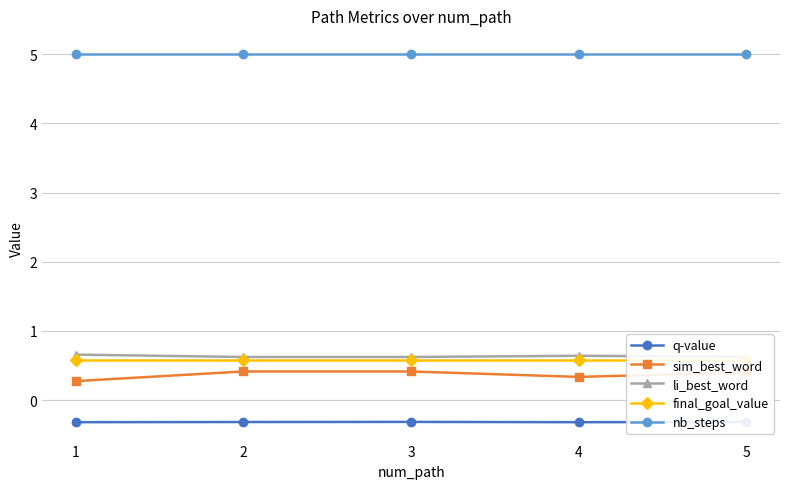

What value does the final_goal_value series have at 4?

0.6